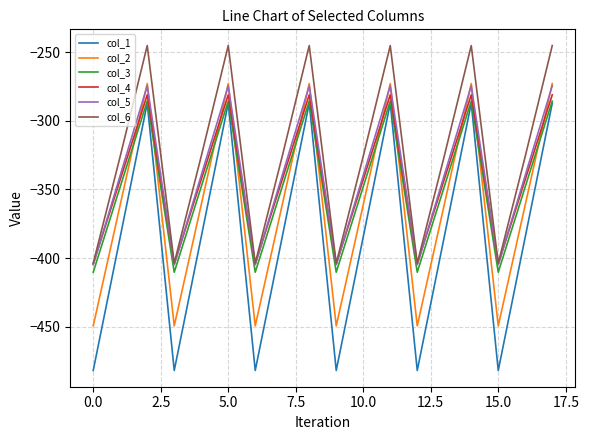

Which series has the largest total across all categories?

col_6